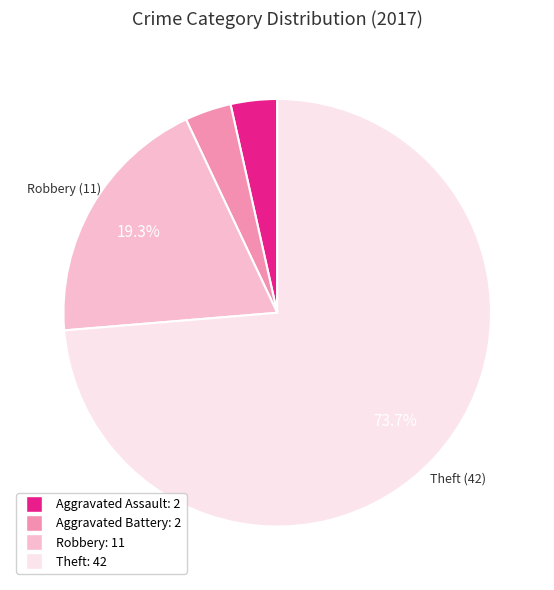

Is there a majority slice in this chart?

Yes